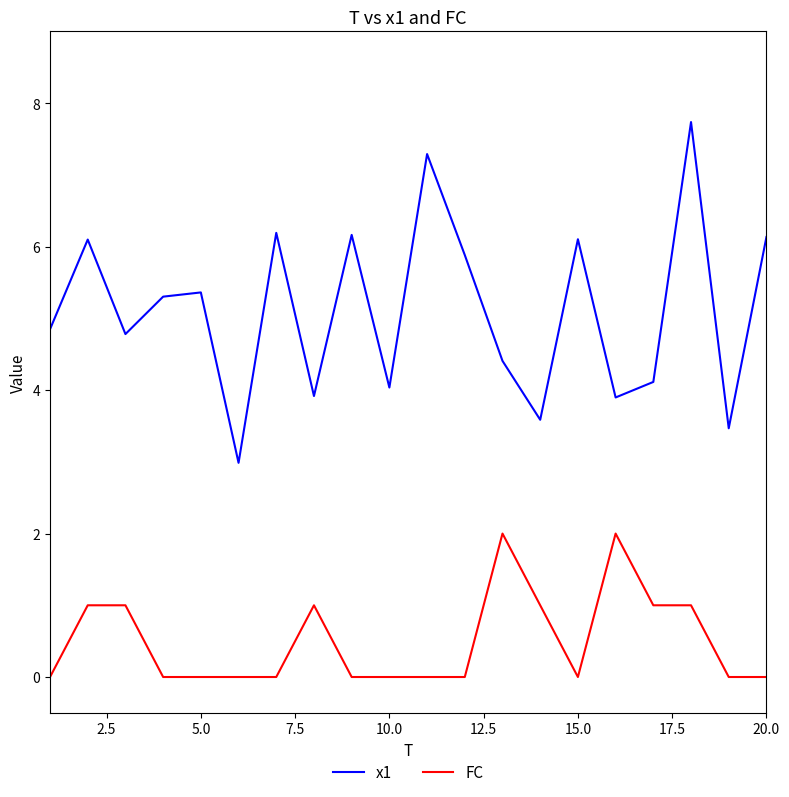

Which series has the largest range (max minus min)?

x1